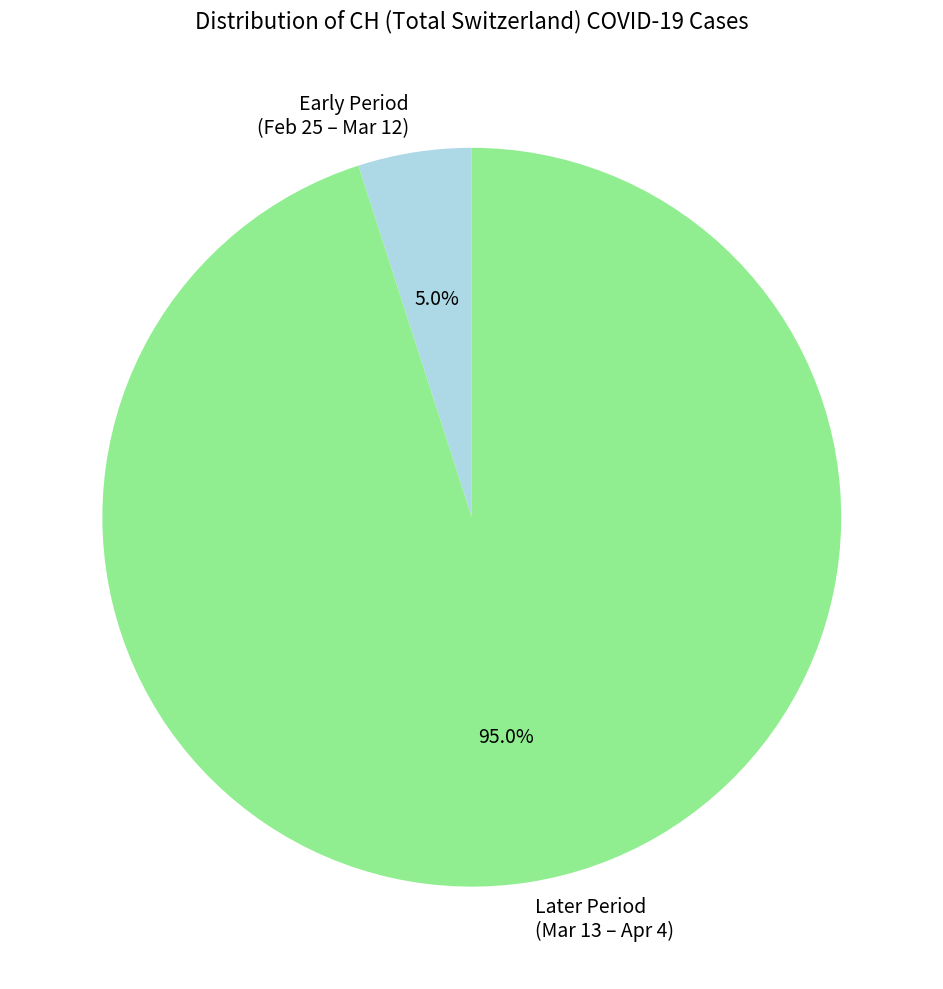

Which has a higher value, Early Period (Feb 25 – Mar 12) or Later Period (Mar 13 – Apr 4)?

Later Period (Mar 13 – Apr 4)